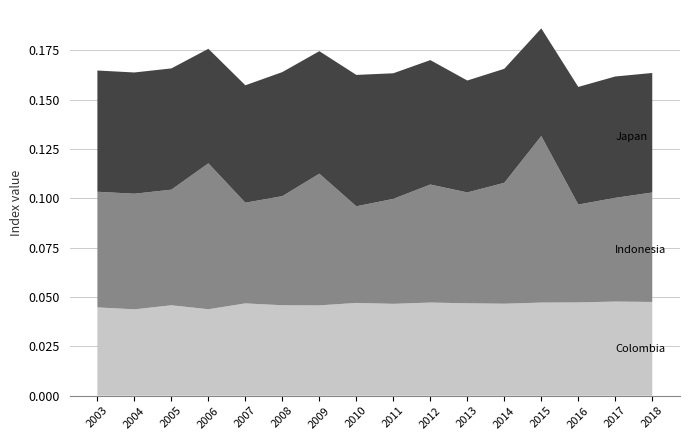

Reading right to left, list all the values displayed in this chart.

Colombia: 0.0	0.0	0.0	0.0	0.0	0.0	0.0	0.0	0.0	0.0	0.0	0.0	0.0	0.0	0.0	0.0
Indonesia: 0.1	0.1	0.0	0.1	0.1	0.1	0.1	0.1	0.0	0.1	0.1	0.1	0.1	0.1	0.1	0.1
Japan: 0.1	0.1	0.1	0.1	0.1	0.1	0.1	0.1	0.1	0.1	0.1	0.1	0.1	0.1	0.1	0.1